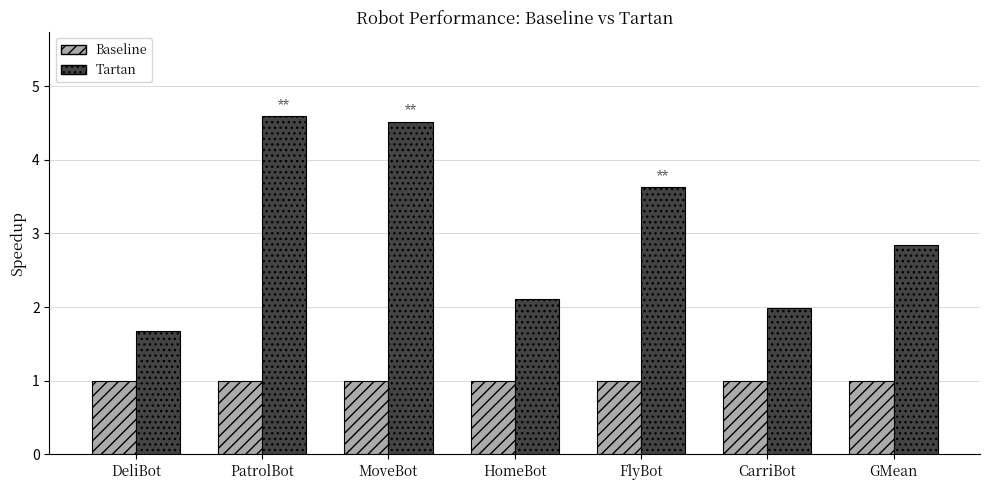

What is the label of the 1st bar from the left?

DeliBot